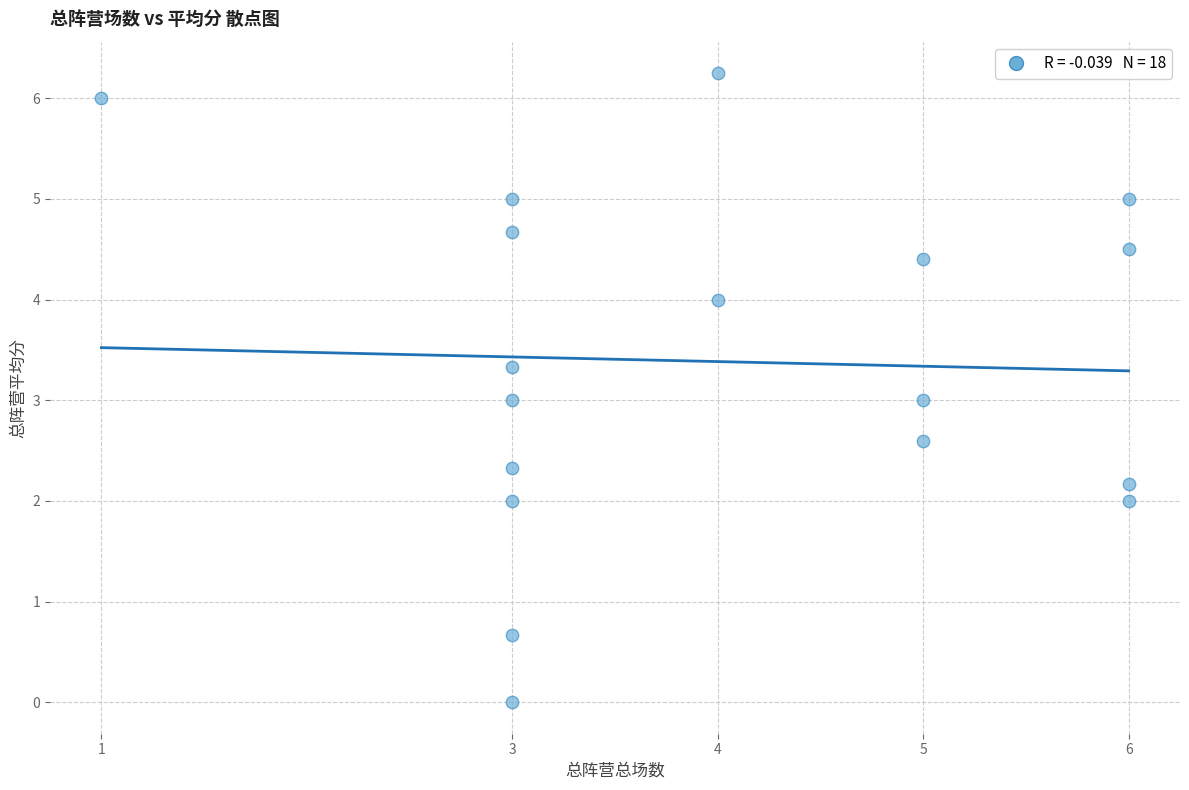

What is the range of X values (max minus min)?

5.0